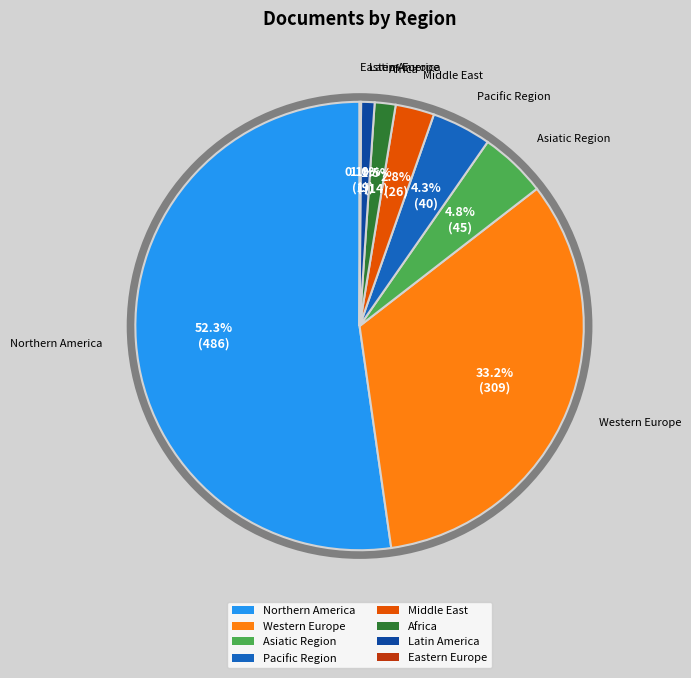

What is the majority slice?

Northern America